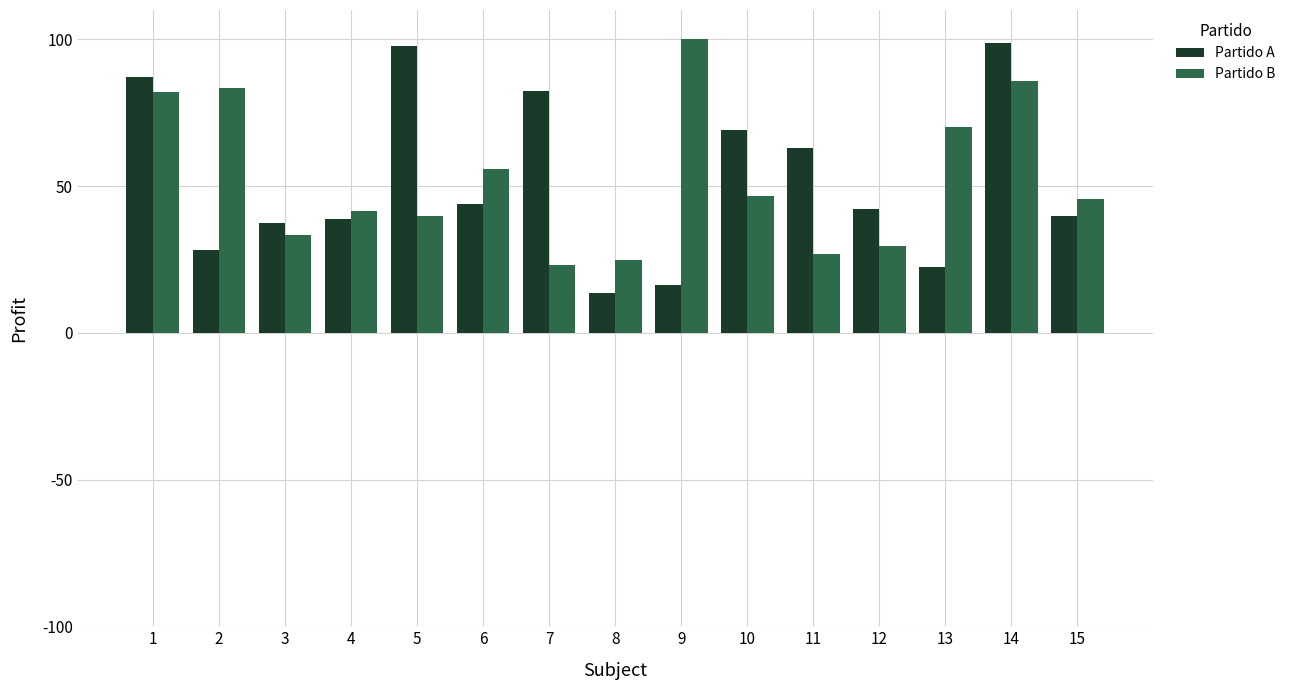

Rank the series at 7 from lowest to highest value.

Partido B, Partido A